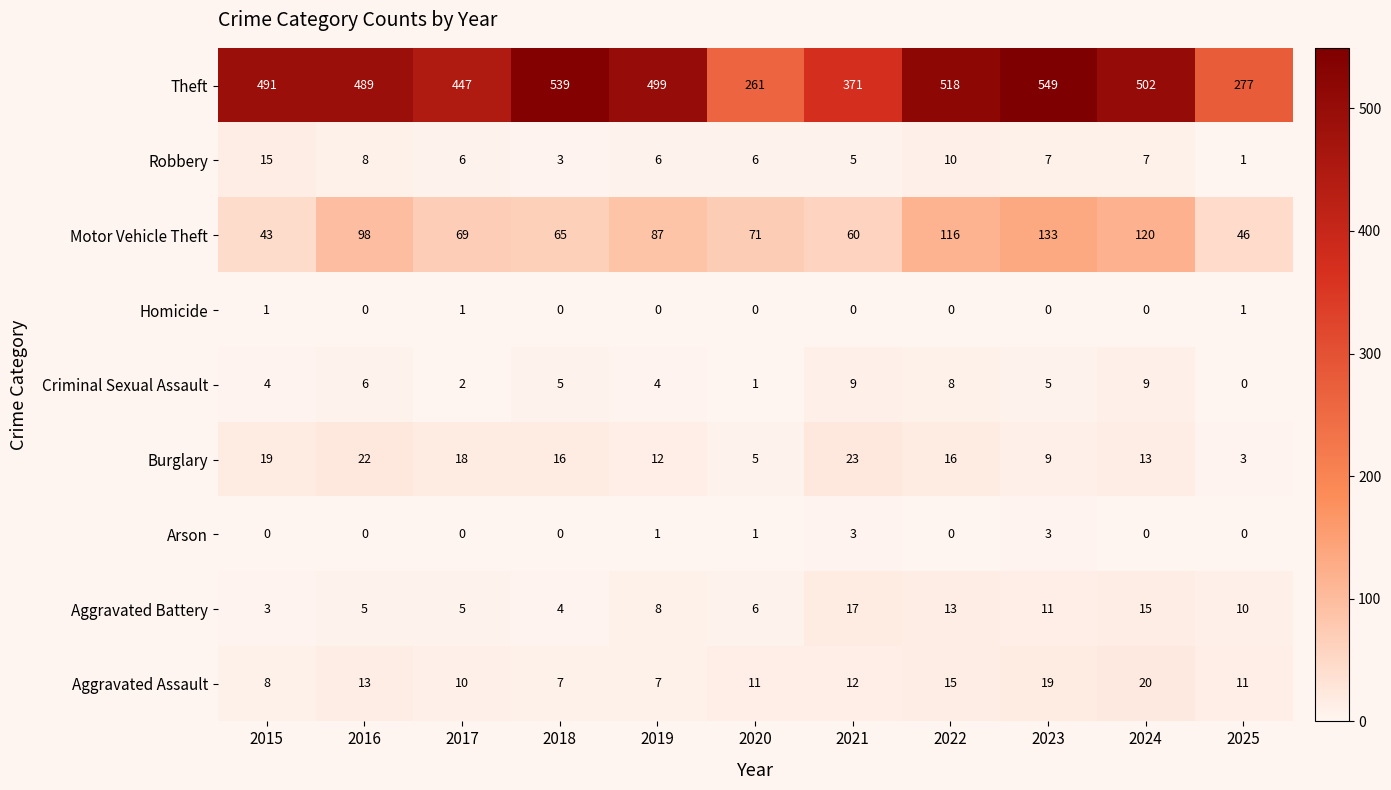

Which series has the largest total across all categories?

Theft